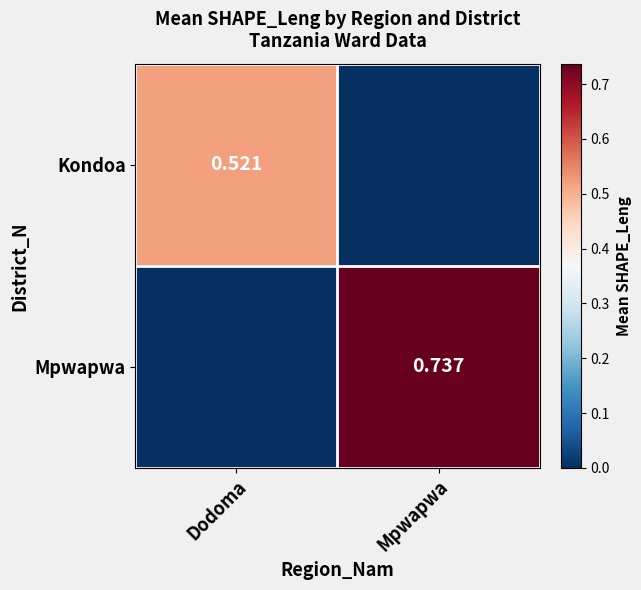

Is the value of Mpwapwa at Mpwapwa greater than the value of Kondoa at Dodoma?

Yes